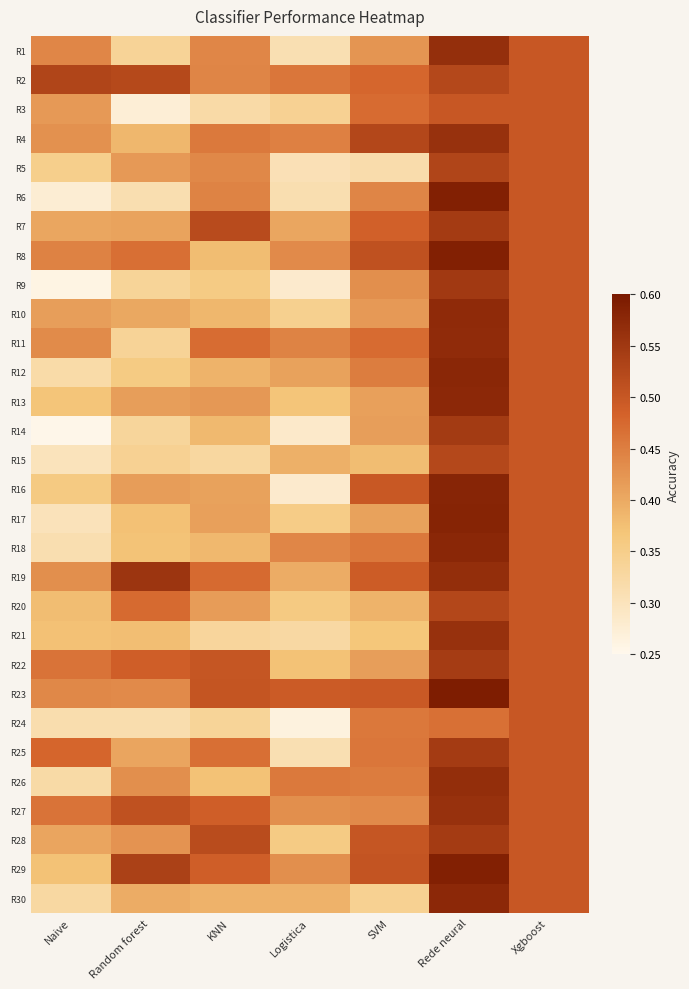

Reading left to right, extract all data points from this chart.

R1: Naive=0.4	Random forest=0.3	KNN=0.4	Logistica=0.3	SVM=0.4	Rede neural=0.6	Xgboost=0.5
R2: Naive=0.5	Random forest=0.5	KNN=0.4	Logistica=0.5	SVM=0.5	Rede neural=0.5	Xgboost=0.5
R3: Naive=0.4	Random forest=0.3	KNN=0.3	Logistica=0.3	SVM=0.5	Rede neural=0.5	Xgboost=0.5
R4: Naive=0.4	Random forest=0.4	KNN=0.5	Logistica=0.4	SVM=0.5	Rede neural=0.6	Xgboost=0.5
R5: Naive=0.3	Random forest=0.4	KNN=0.4	Logistica=0.3	SVM=0.3	Rede neural=0.5	Xgboost=0.5
R6: Naive=0.3	Random forest=0.3	KNN=0.4	Logistica=0.3	SVM=0.4	Rede neural=0.6	Xgboost=0.5
R7: Naive=0.4	Random forest=0.4	KNN=0.5	Logistica=0.4	SVM=0.5	Rede neural=0.5	Xgboost=0.5
R8: Naive=0.4	Random forest=0.5	KNN=0.4	Logistica=0.4	SVM=0.5	Rede neural=0.6	Xgboost=0.5
R9: Naive=0.3	Random forest=0.3	KNN=0.4	Logistica=0.3	SVM=0.4	Rede neural=0.5	Xgboost=0.5
R10: Naive=0.4	Random forest=0.4	KNN=0.4	Logistica=0.3	SVM=0.4	Rede neural=0.6	Xgboost=0.5
R11: Naive=0.4	Random forest=0.3	KNN=0.5	Logistica=0.4	SVM=0.5	Rede neural=0.6	Xgboost=0.5
R12: Naive=0.3	Random forest=0.4	KNN=0.4	Logistica=0.4	SVM=0.5	Rede neural=0.6	Xgboost=0.5
R13: Naive=0.4	Random forest=0.4	KNN=0.4	Logistica=0.4	SVM=0.4	Rede neural=0.6	Xgboost=0.5
R14: Naive=0.3	Random forest=0.3	KNN=0.4	Logistica=0.3	SVM=0.4	Rede neural=0.5	Xgboost=0.5
R15: Naive=0.3	Random forest=0.3	KNN=0.3	Logistica=0.4	SVM=0.4	Rede neural=0.5	Xgboost=0.5
R16: Naive=0.4	Random forest=0.4	KNN=0.4	Logistica=0.3	SVM=0.5	Rede neural=0.6	Xgboost=0.5
R17: Naive=0.3	Random forest=0.4	KNN=0.4	Logistica=0.4	SVM=0.4	Rede neural=0.6	Xgboost=0.5
R18: Naive=0.3	Random forest=0.4	KNN=0.4	Logistica=0.4	SVM=0.5	Rede neural=0.6	Xgboost=0.5
R19: Naive=0.4	Random forest=0.6	KNN=0.5	Logistica=0.4	SVM=0.5	Rede neural=0.6	Xgboost=0.5
R20: Naive=0.4	Random forest=0.5	KNN=0.4	Logistica=0.4	SVM=0.4	Rede neural=0.5	Xgboost=0.5
R21: Naive=0.4	Random forest=0.4	KNN=0.3	Logistica=0.3	SVM=0.4	Rede neural=0.6	Xgboost=0.5
R22: Naive=0.5	Random forest=0.5	KNN=0.5	Logistica=0.4	SVM=0.4	Rede neural=0.5	Xgboost=0.5
R23: Naive=0.4	Random forest=0.4	KNN=0.5	Logistica=0.5	SVM=0.5	Rede neural=0.6	Xgboost=0.5
R24: Naive=0.3	Random forest=0.3	KNN=0.3	Logistica=0.3	SVM=0.5	Rede neural=0.5	Xgboost=0.5
R25: Naive=0.5	Random forest=0.4	KNN=0.5	Logistica=0.3	SVM=0.5	Rede neural=0.5	Xgboost=0.5
R26: Naive=0.3	Random forest=0.4	KNN=0.4	Logistica=0.5	SVM=0.5	Rede neural=0.6	Xgboost=0.5
R27: Naive=0.5	Random forest=0.5	KNN=0.5	Logistica=0.4	SVM=0.4	Rede neural=0.6	Xgboost=0.5
R28: Naive=0.4	Random forest=0.4	KNN=0.5	Logistica=0.4	SVM=0.5	Rede neural=0.5	Xgboost=0.5
R29: Naive=0.4	Random forest=0.5	KNN=0.5	Logistica=0.4	SVM=0.5	Rede neural=0.6	Xgboost=0.5
R30: Naive=0.3	Random forest=0.4	KNN=0.4	Logistica=0.4	SVM=0.3	Rede neural=0.6	Xgboost=0.5